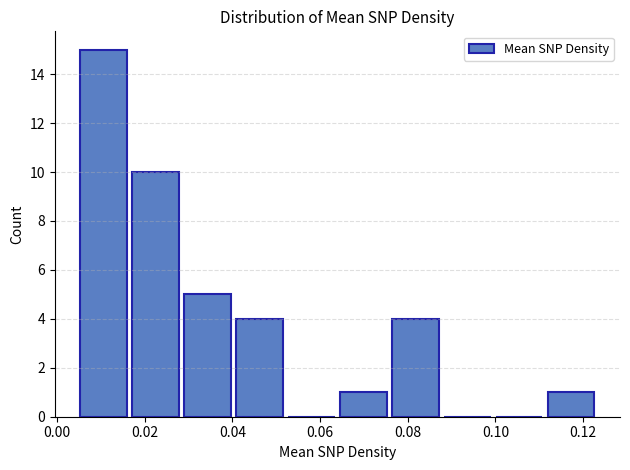

Which range on the x-axis has the tallest bar?

0.004 to 0.016